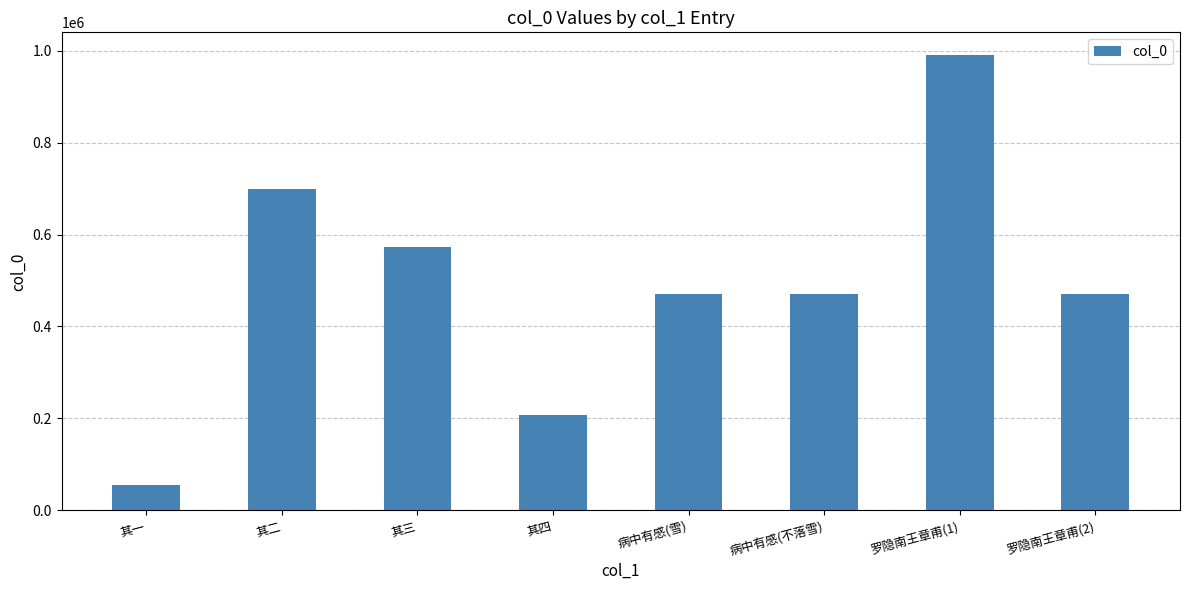

Are the bars horizontal?

No